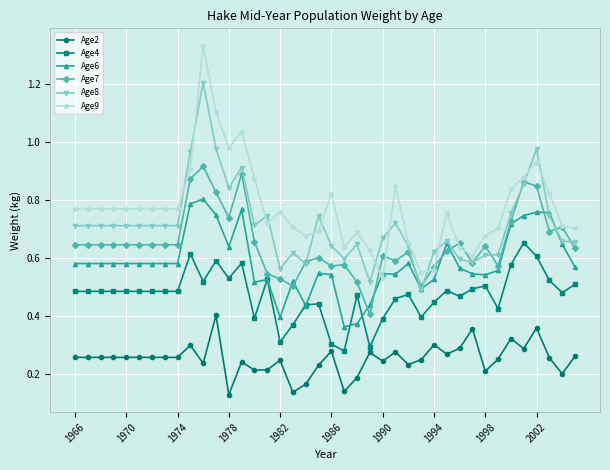

At how many categories does at least one series exceed 1?

3